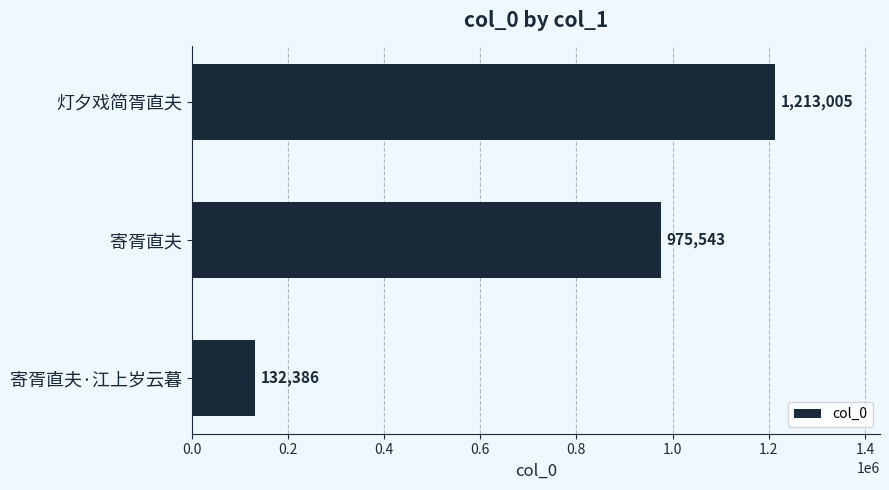

What is the label of the 3rd bar from the bottom?

灯夕戏简胥直夫